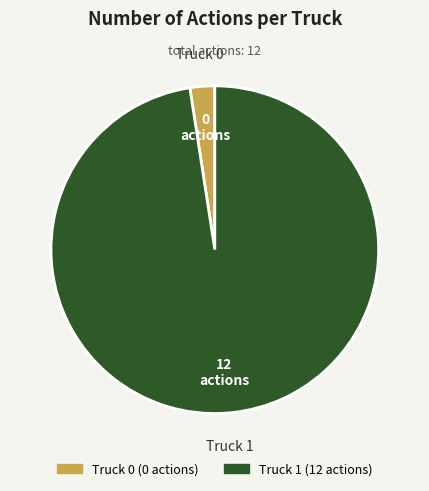

Is the sum of Truck 1 and Truck 0 greater than half?

Yes